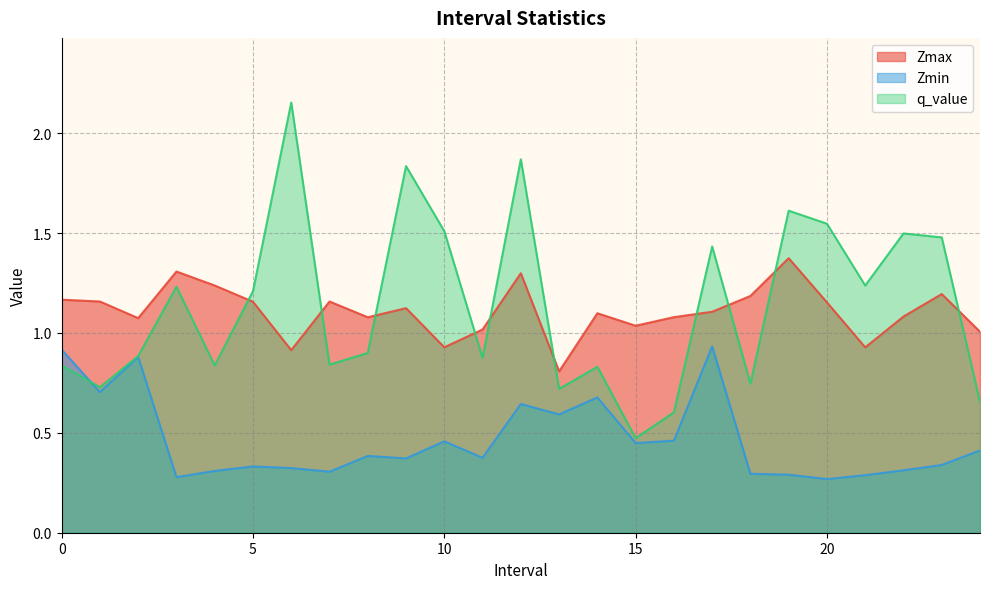

Reading left to right, what are all the values shown in this chart?

Zmax: 0.0=1.2	1.0=1.2	2.0=1.1	3.0=1.3	4.0=1.2	5.0=1.2	6.0=0.9	7.0=1.2	8.0=1.1	9.0=1.1	10.0=0.9	11.0=1.0	12.0=1.3	13.0=0.8	14.0=1.1	15.0=1.0	16.0=1.1	17.0=1.1	18.0=1.2	19.0=1.4	20.0=1.2	21.0=0.9	22.0=1.1	23.0=1.2	24.0=1.0
Zmin: 0.0=0.9	1.0=0.7	2.0=0.9	3.0=0.3	4.0=0.3	5.0=0.3	6.0=0.3	7.0=0.3	8.0=0.4	9.0=0.4	10.0=0.5	11.0=0.4	12.0=0.6	13.0=0.6	14.0=0.7	15.0=0.4	16.0=0.5	17.0=0.9	18.0=0.3	19.0=0.3	20.0=0.3	21.0=0.3	22.0=0.3	23.0=0.3	24.0=0.4
q_value: 0.0=0.8	1.0=0.7	2.0=0.9	3.0=1.2	4.0=0.8	5.0=1.2	6.0=2.2	7.0=0.8	8.0=0.9	9.0=1.8	10.0=1.5	11.0=0.9	12.0=1.9	13.0=0.7	14.0=0.8	15.0=0.5	16.0=0.6	17.0=1.4	18.0=0.7	19.0=1.6	20.0=1.5	21.0=1.2	22.0=1.5	23.0=1.5	24.0=0.7